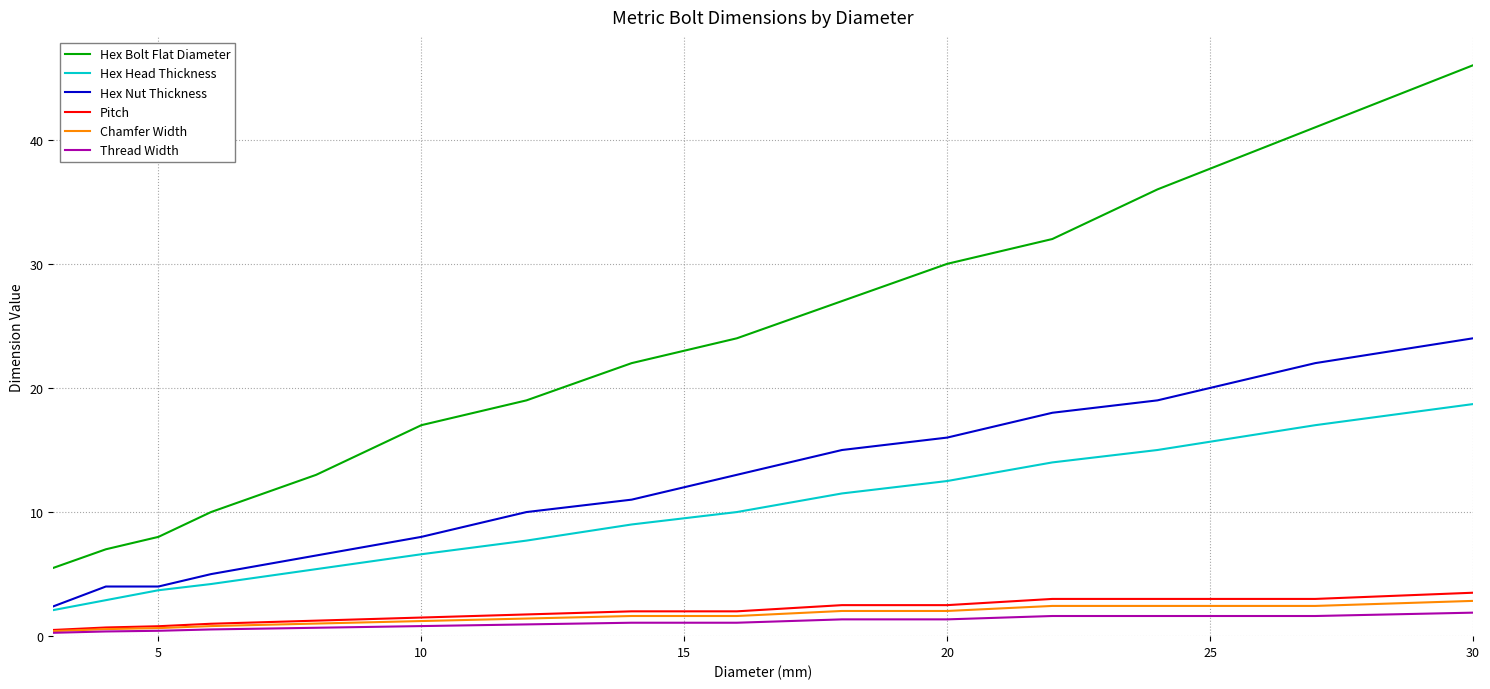

True or false: Hex Bolt Flat Diameter and Thread Width intersect in this chart.

False